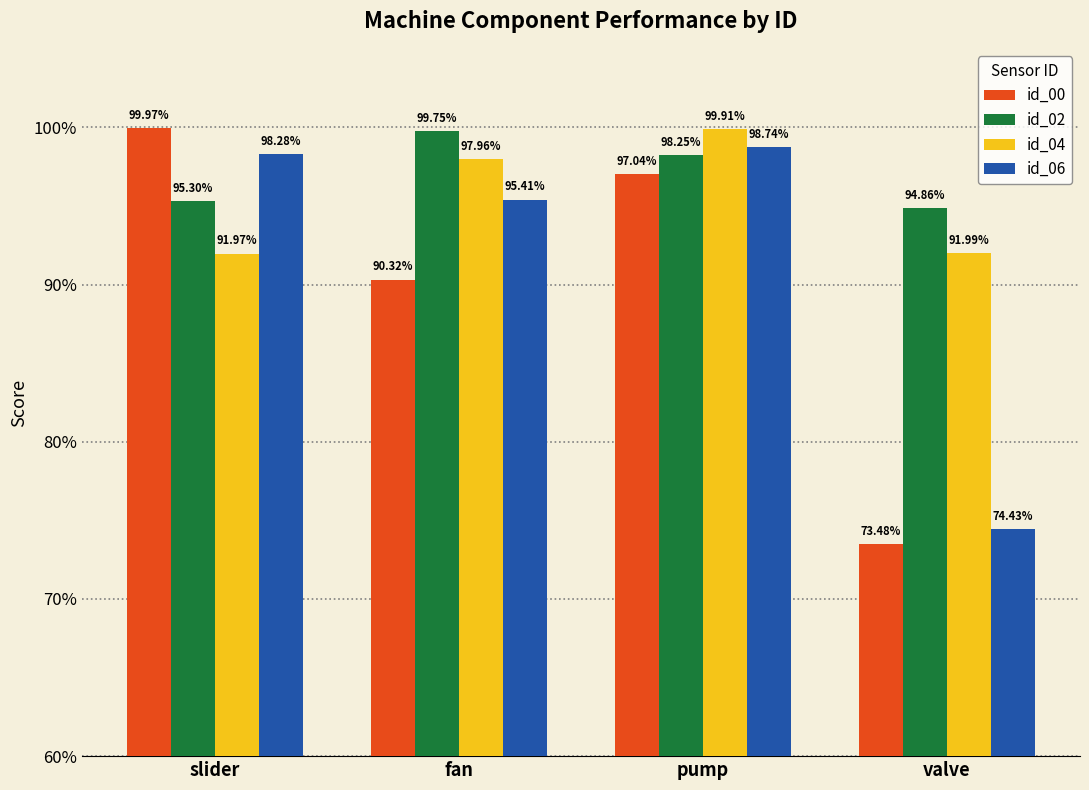

Between slider and fan, which series saw the biggest shift?

id_00